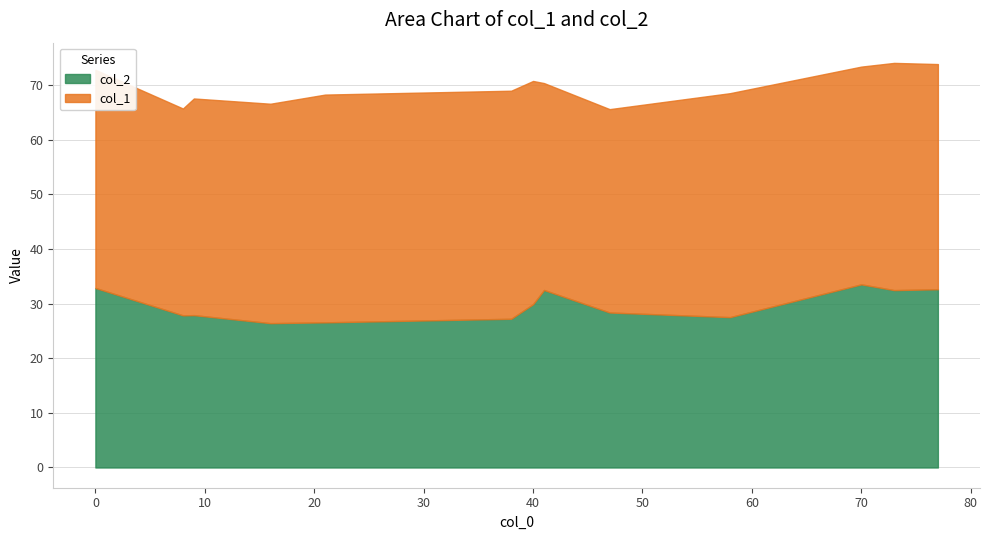

The value of col_2 at 0 is 32.9. True or false?

True